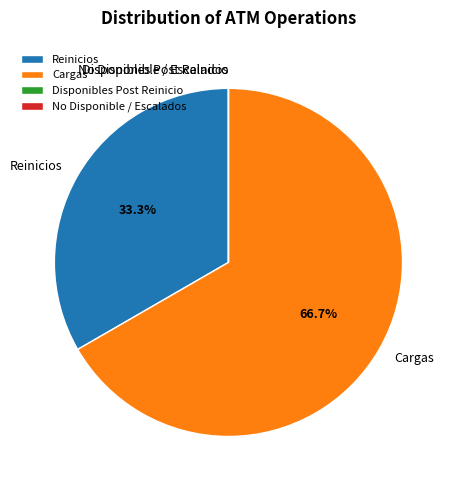

Which slice is the largest?

Cargas